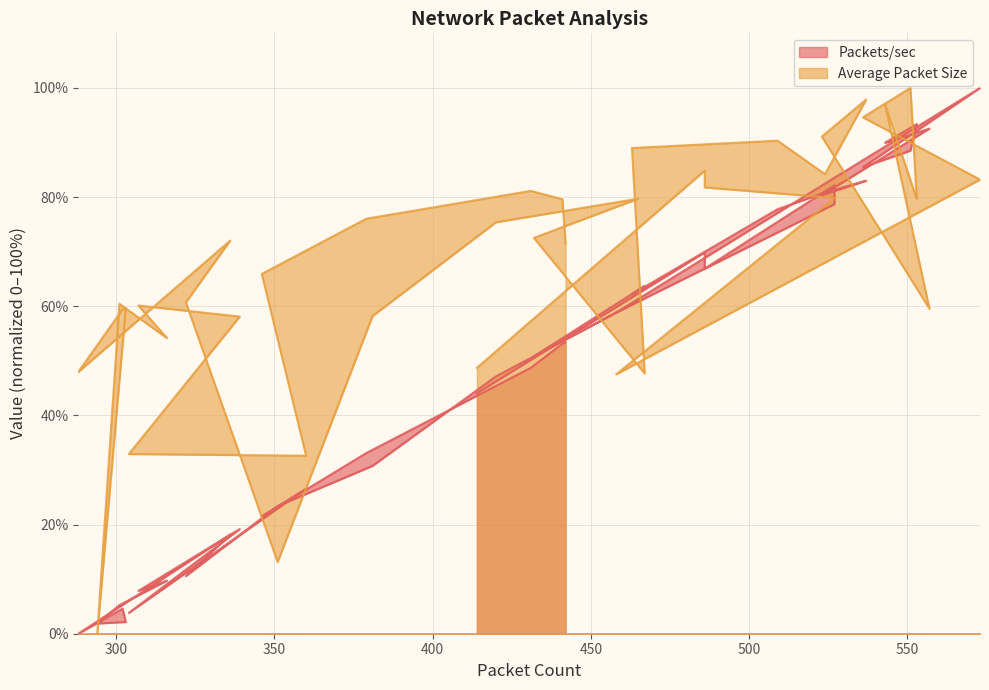

What is the greatest value displayed?

100.0